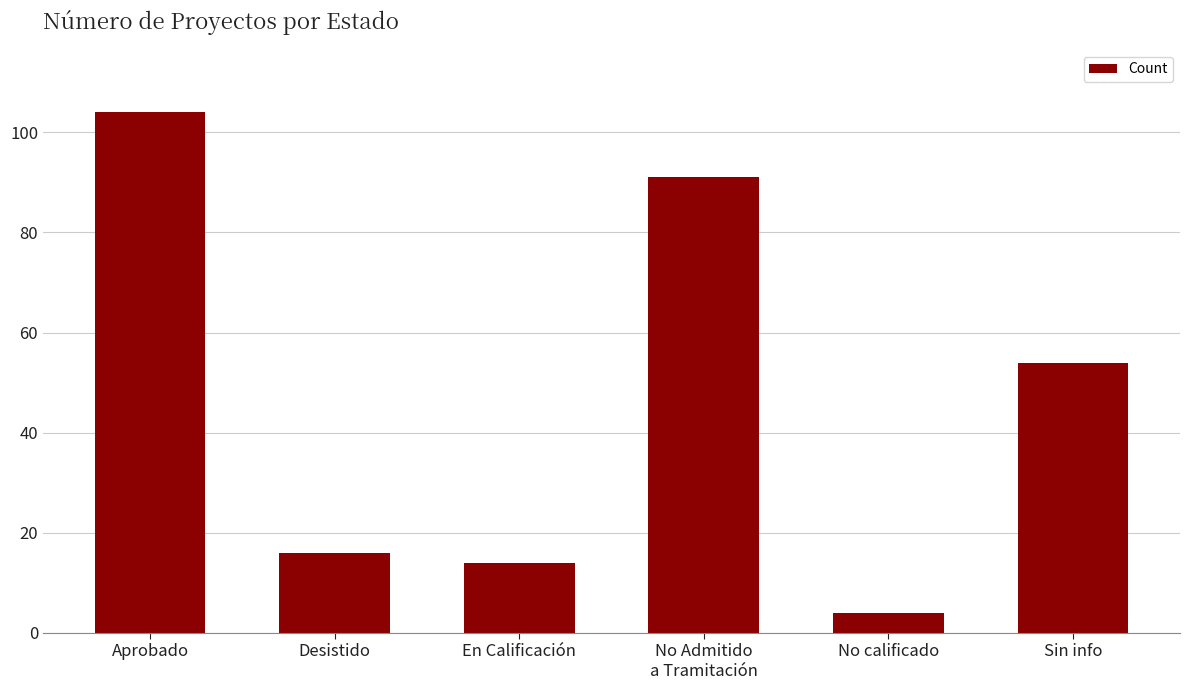

What is the difference between the maximum and second lowest values?

90